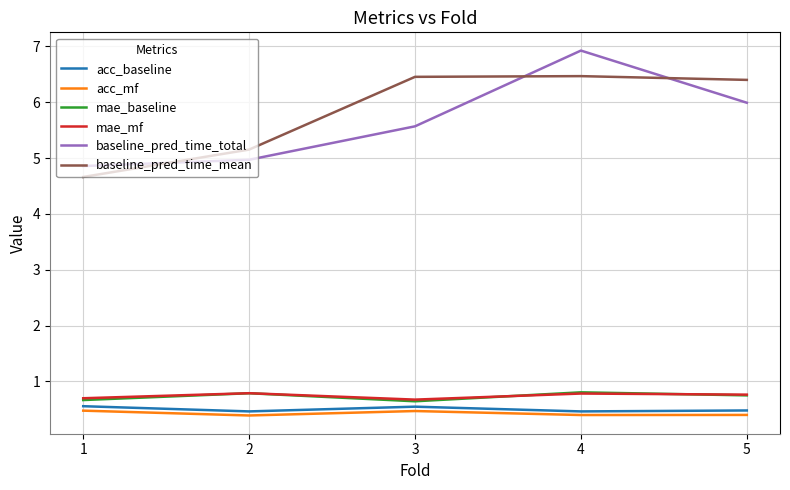

True or false: acc_mf and acc_baseline cross at least once.

False